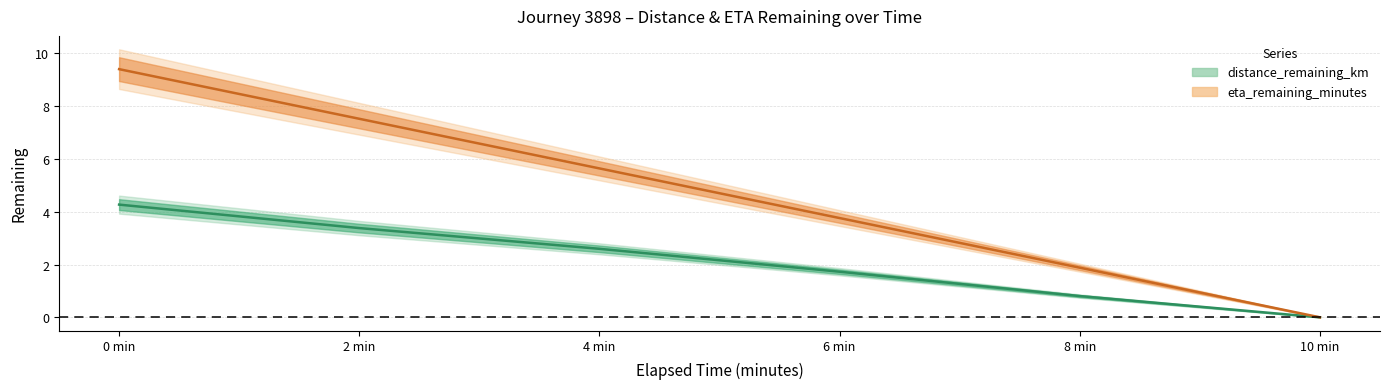

What is the maximum value for distance_remaining_km?

4.3